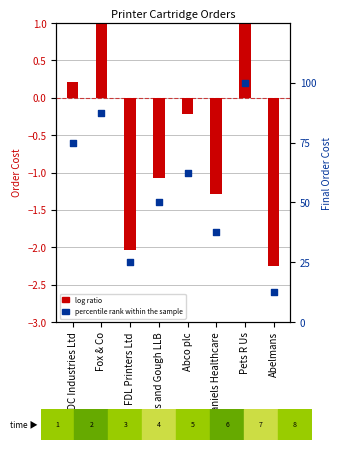

Is the value of log ratio at Pets R Us greater than the value of percentile rank within the sample at Abelmans?

No